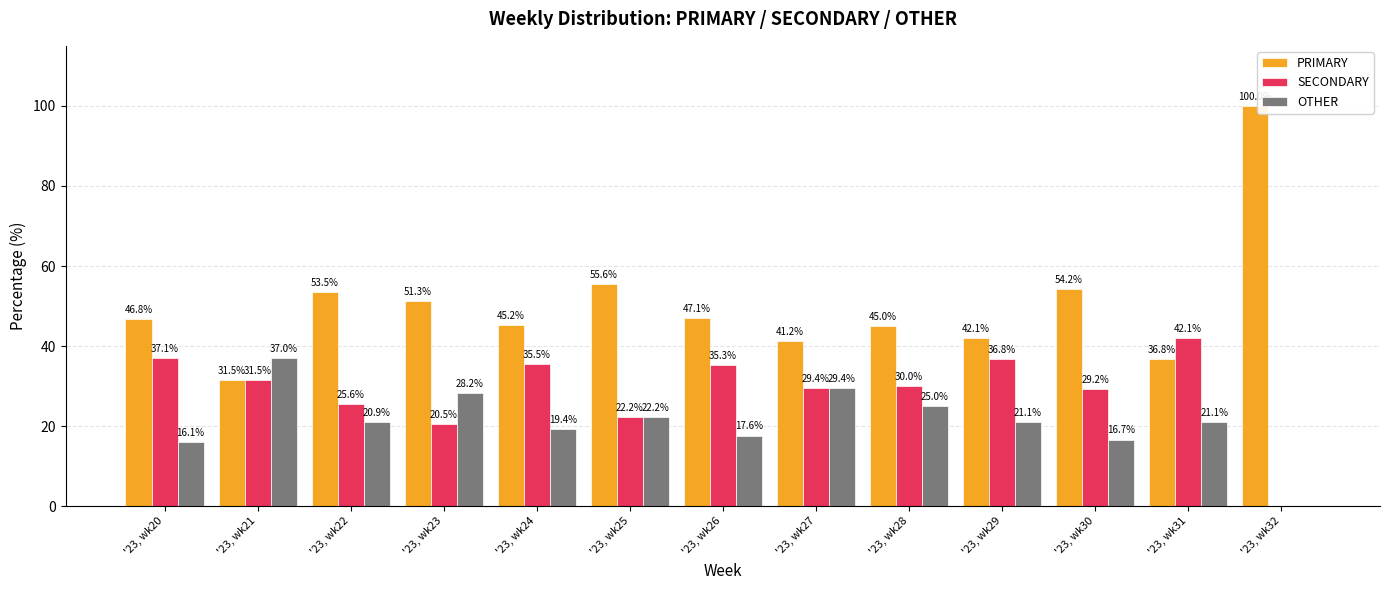

The value of PRIMARY at '23, wk22 is 36.8. True or false?

False